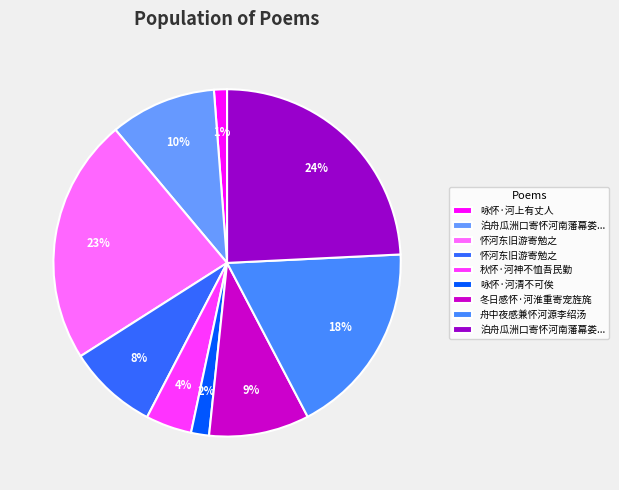

How many segments does this pie chart have?

9